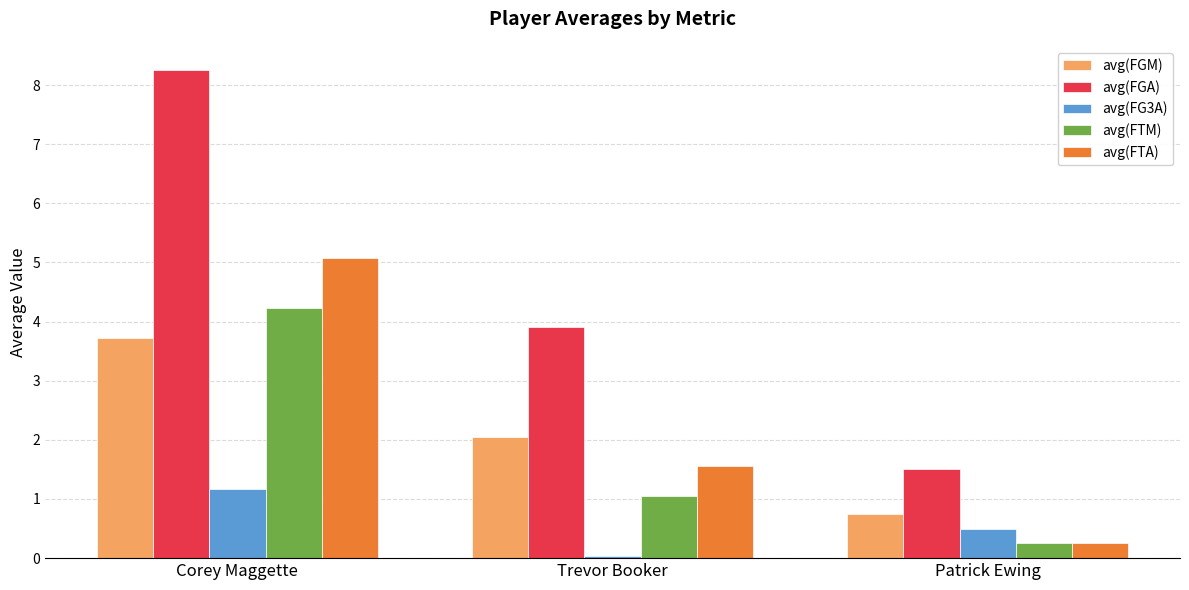

List the series in order of their peak value, highest first.

avg(FGA), avg(FTA), avg(FTM), avg(FGM), avg(FG3A)